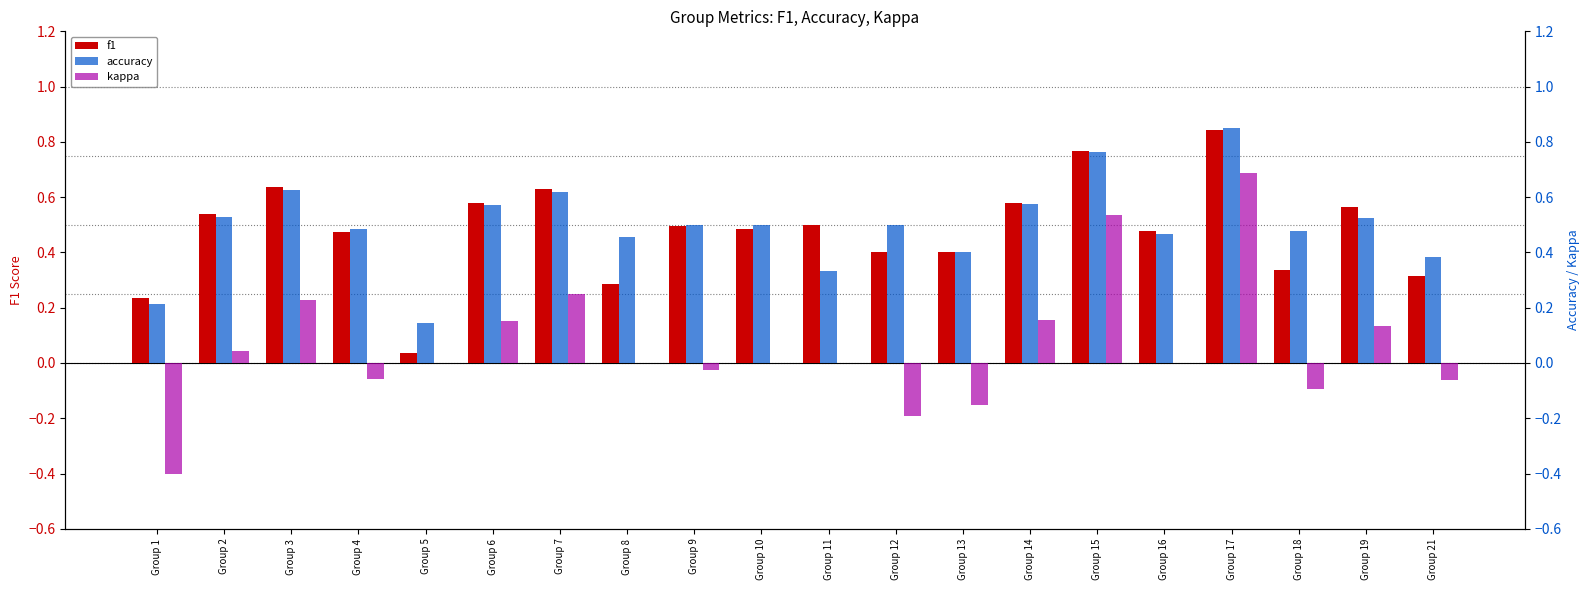

Is it true that f1 equals 0.8 at Group 15?

True